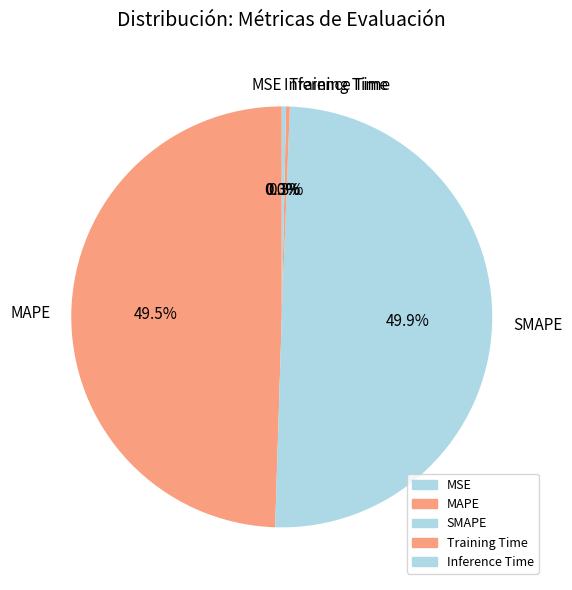

To the nearest percent, what is the average slice percentage?

20%